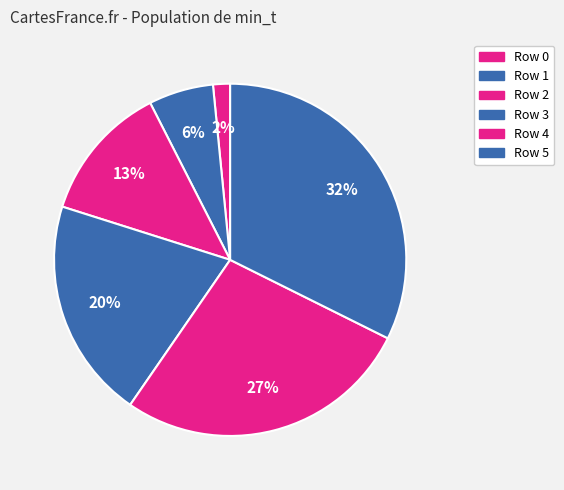

How many segments does this pie chart have?

6